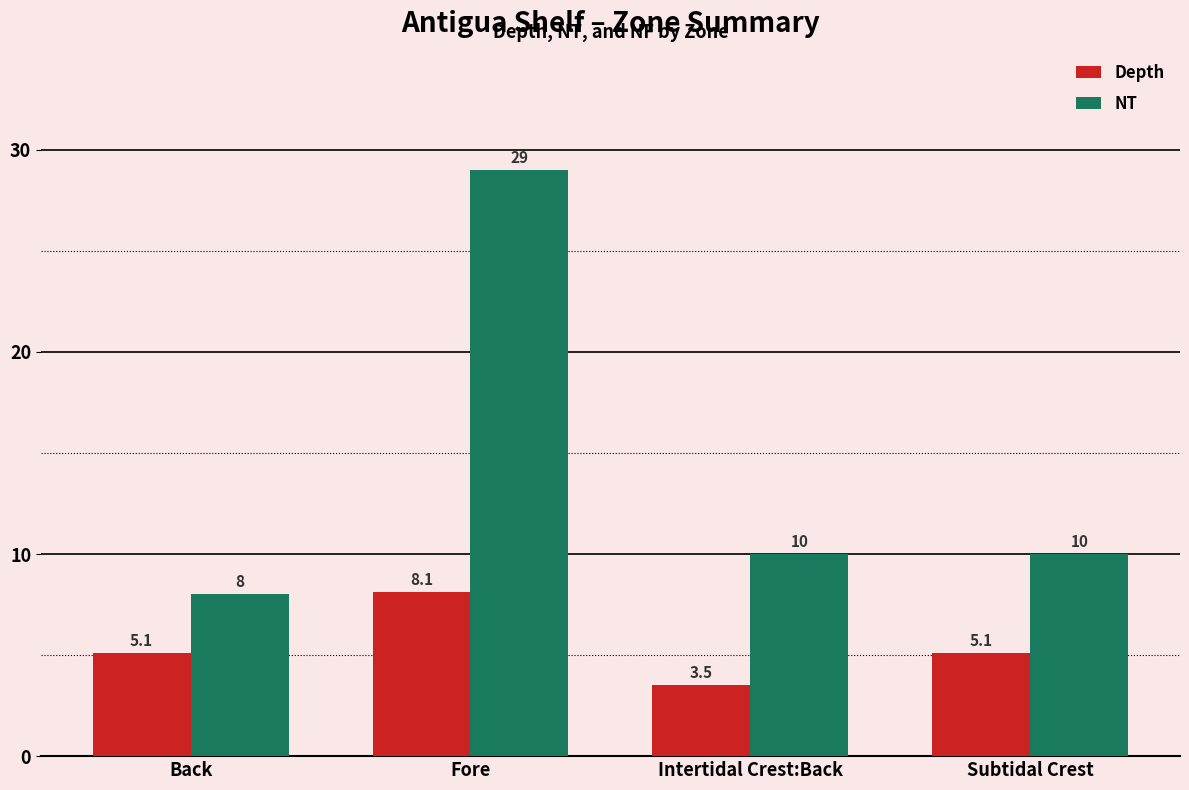

Reading left to right, list all the values displayed in this chart.

Depth: 5.1	8.1	3.5	5.1
NT: 8.0	29.0	10.0	10.0